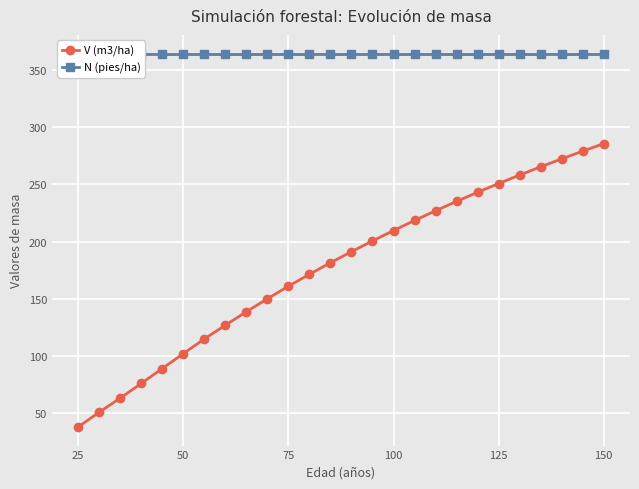

List the series in order of their peak value, highest first.

N (pies/ha), V (m3/ha)